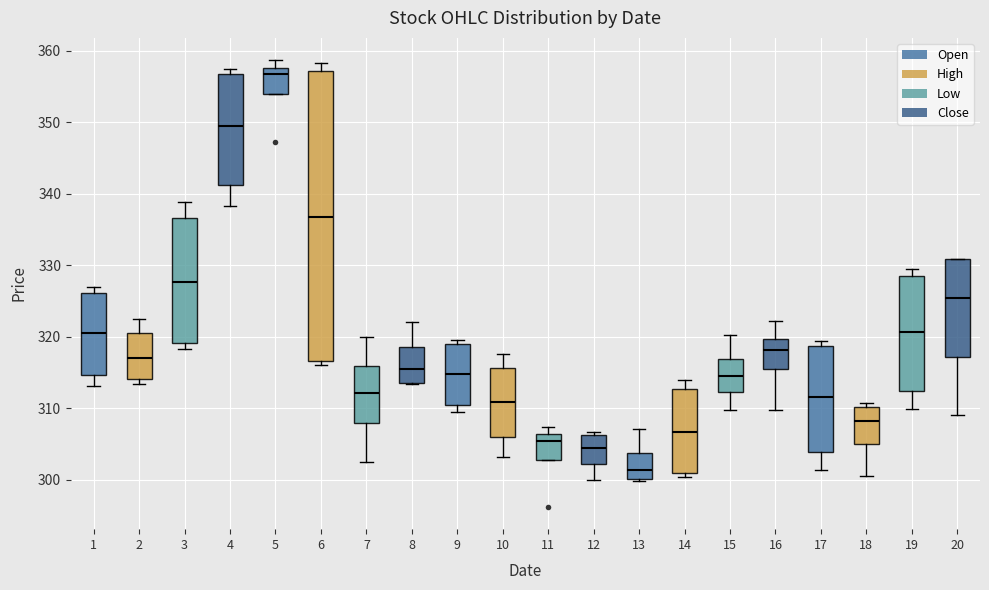

Where is the lower edge of the box at x = 2 on the y-axis? The values are not printed on the chart, so give them approximately, as read against the axis.

314